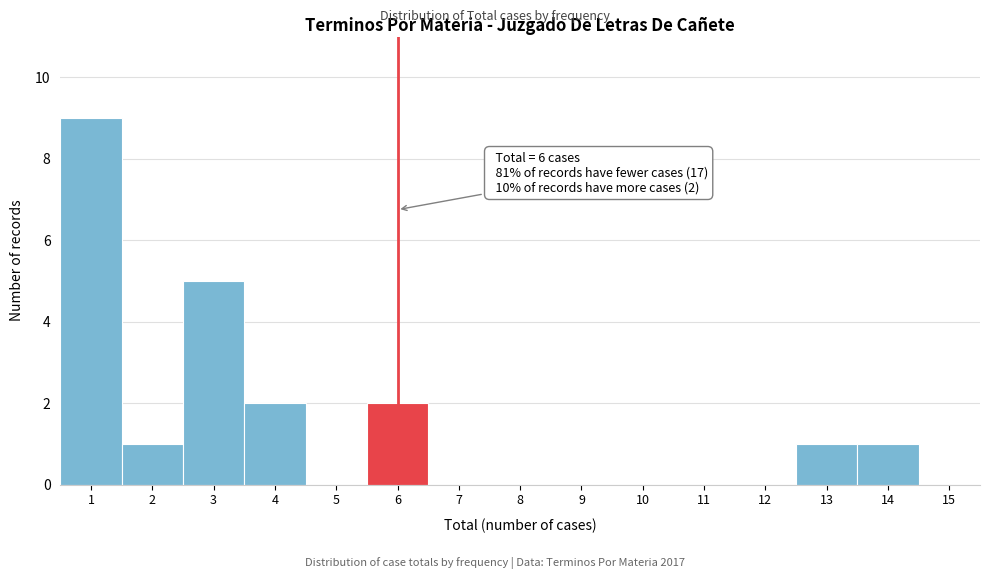

Over which range of the x-axis is the bar tallest?

0.5 to 1.5